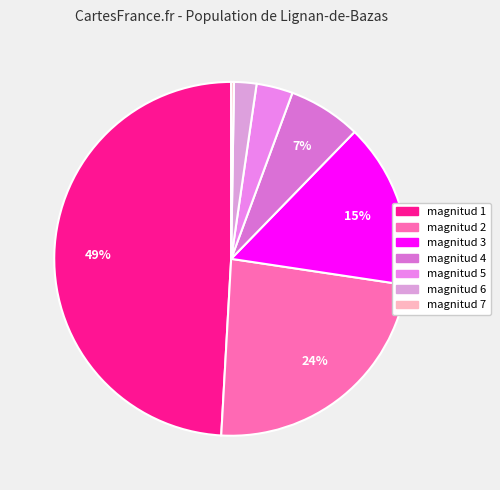

What is the smallest slice in the pie chart?

7